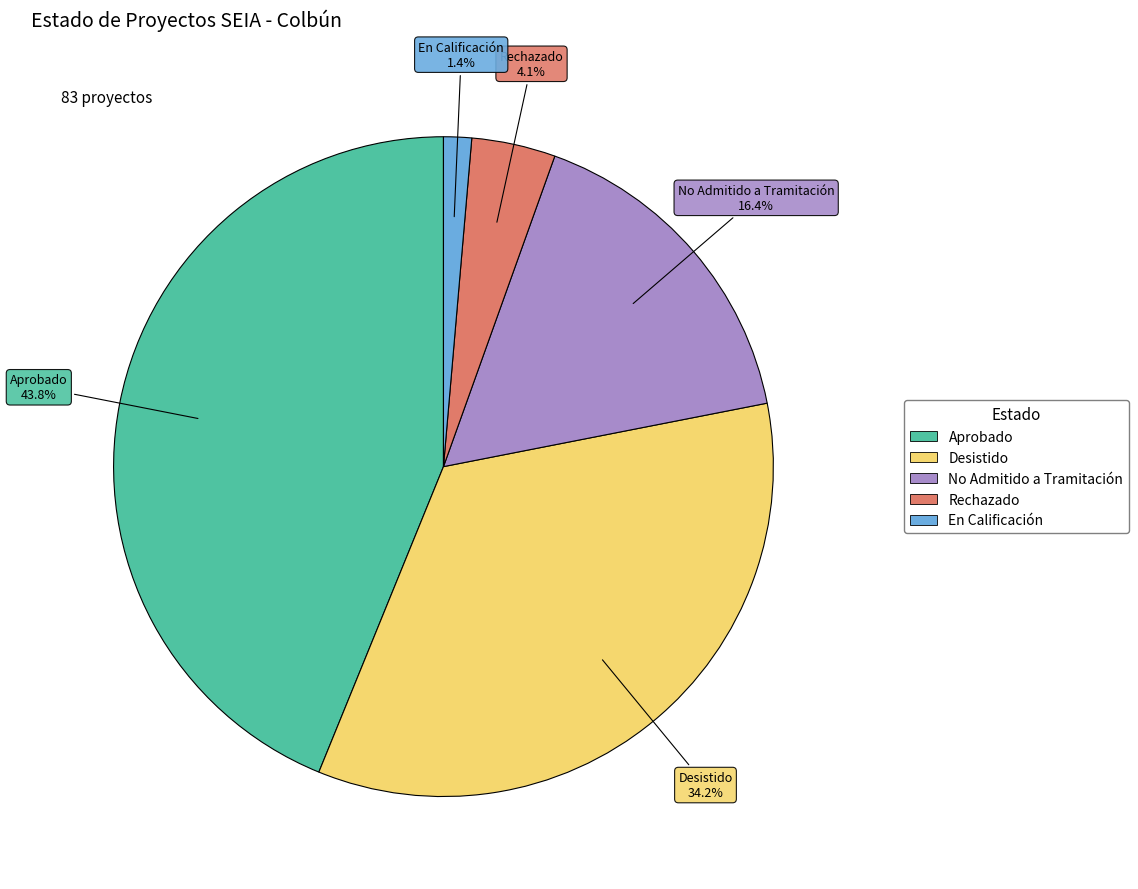

Which slice is the largest?

Aprobado